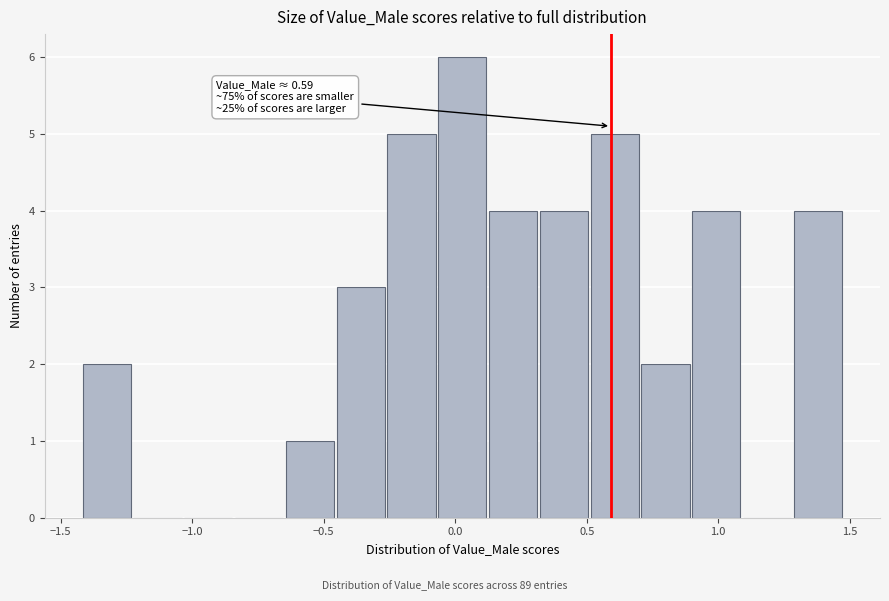

Around what value on the x-axis is the tallest bar? Give the approximate position of its centre, as read against the axis.

0.05